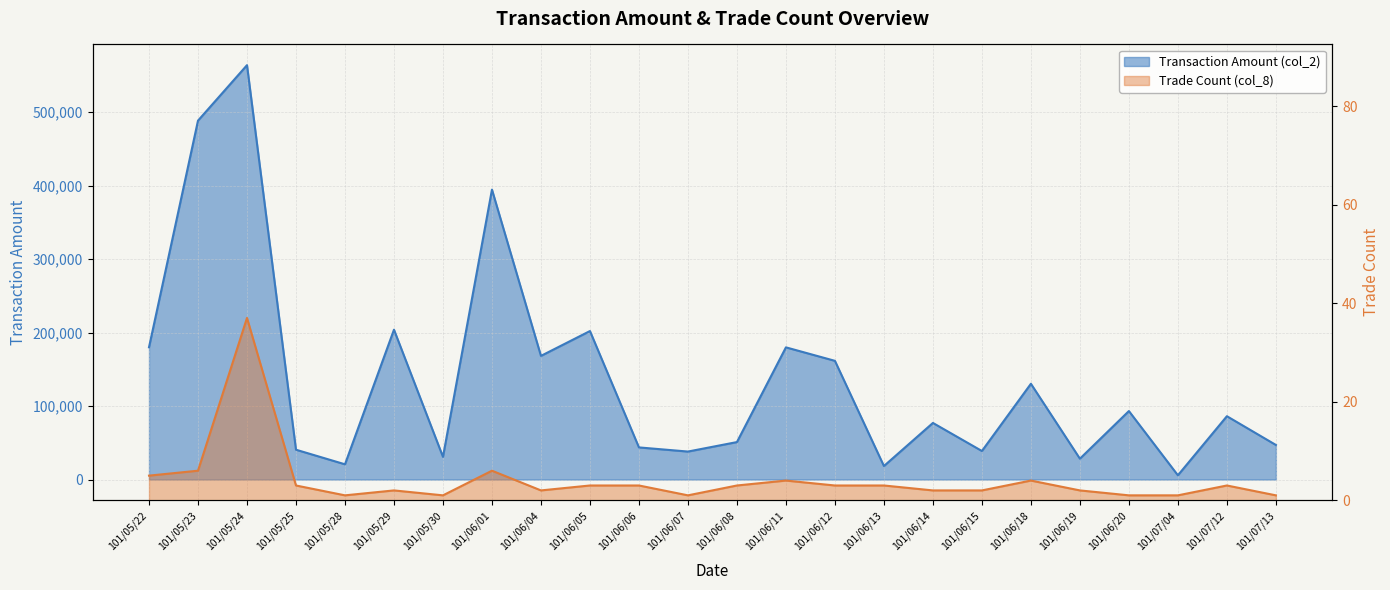

Rank the series by their maximum value, from highest to lowest.

Transaction Amount (col_2), Trade Count (col_8)